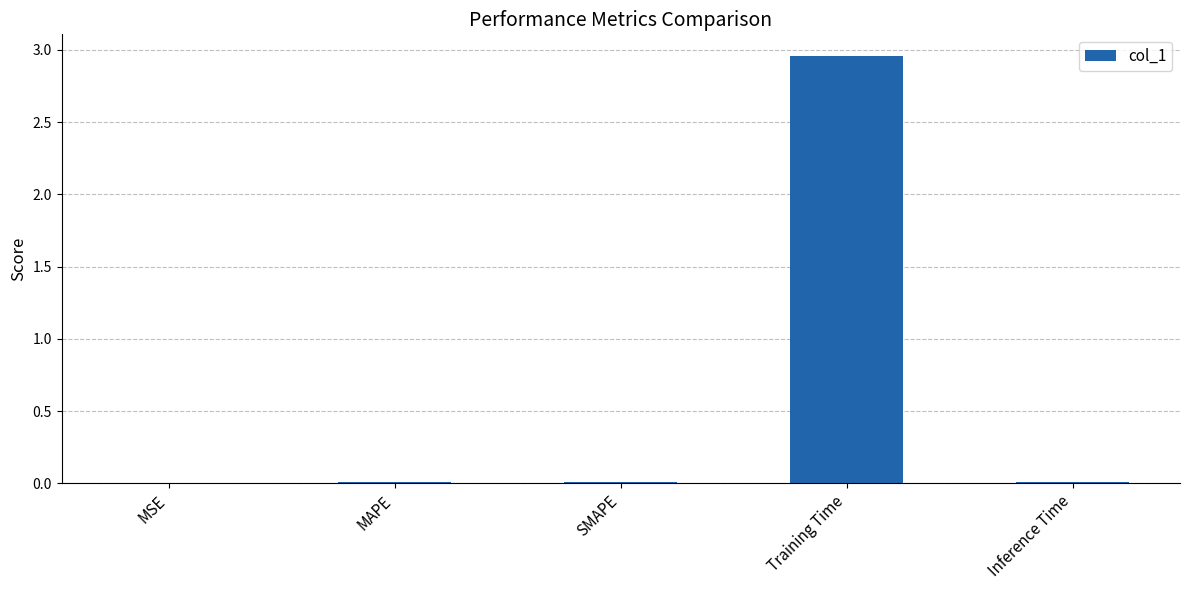

Which label corresponds to the largest value in the chart?

Training Time